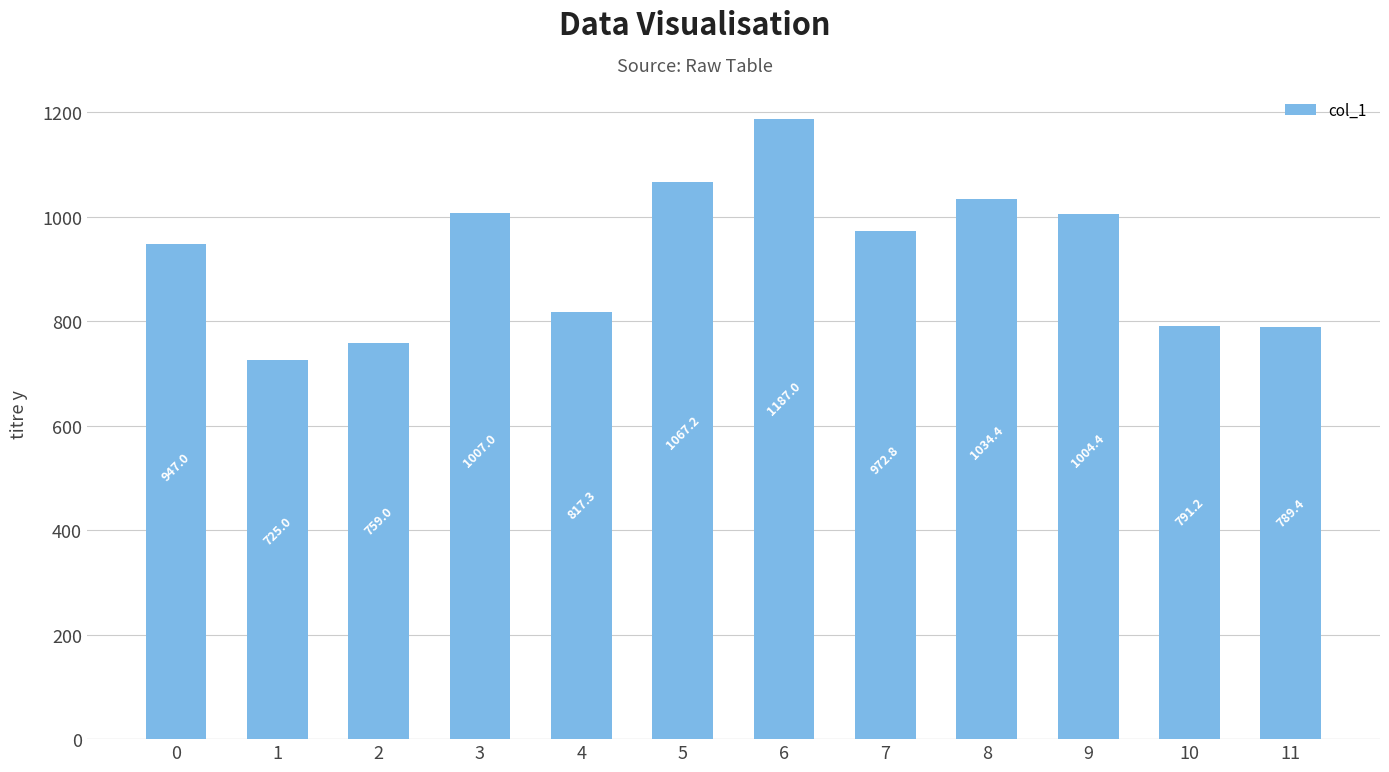

Reading left to right, list all the values displayed in this chart.

0=947.0	1=725.0	2=759.0	3=1007.0	4=817.3	5=1067.2	6=1187.0	7=972.8	8=1034.4	9=1004.4	10=791.2	11=789.4